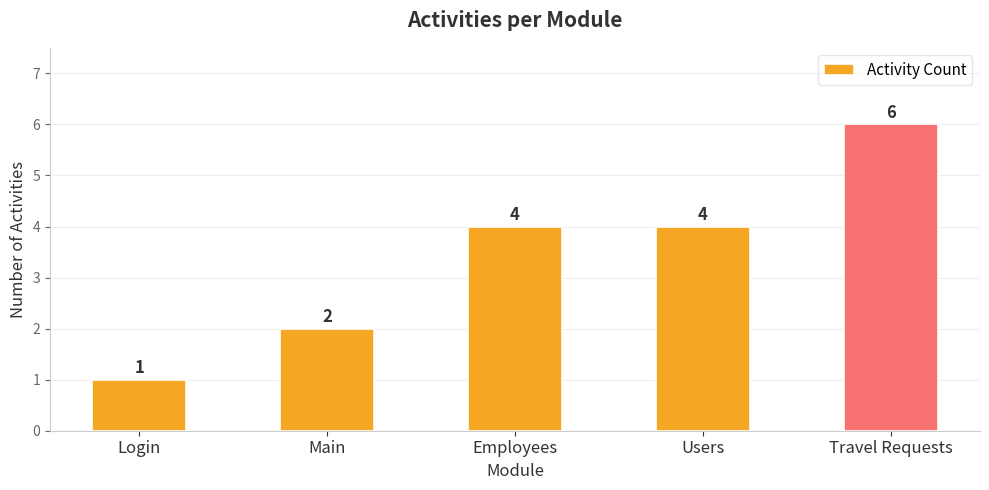

What is the greatest value displayed?

6